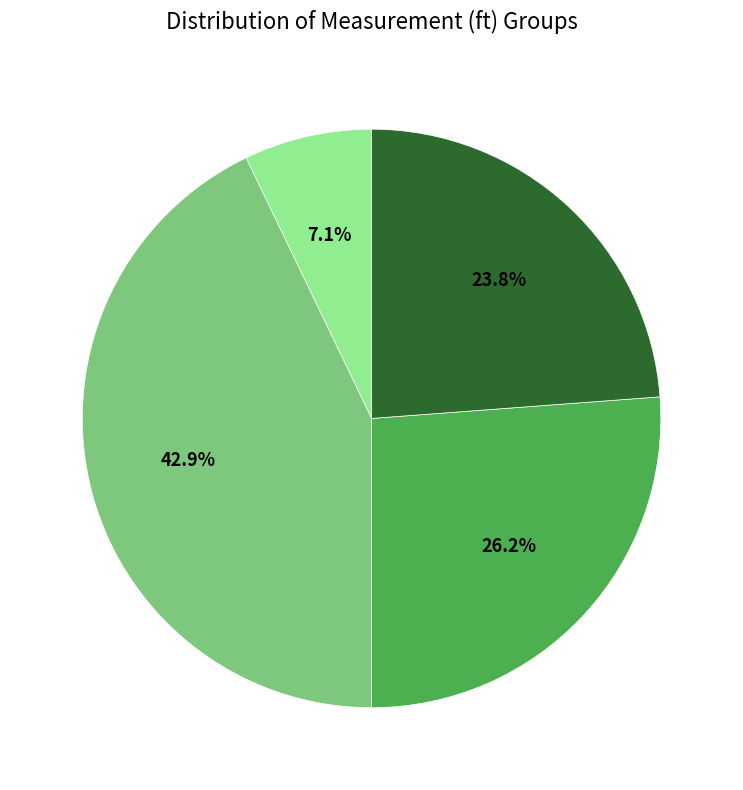

How many segments does this pie chart have?

4